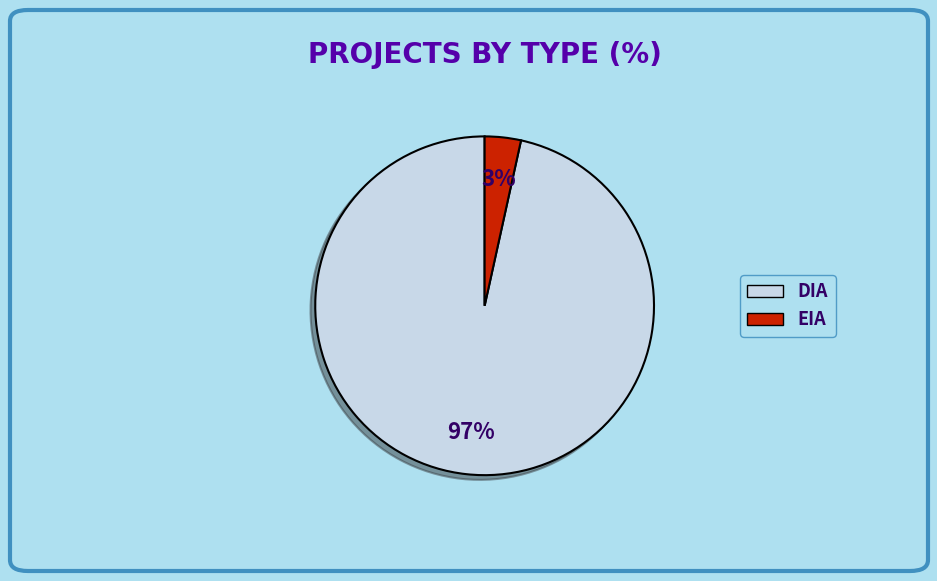

To the nearest percent, what is the average slice percentage?

50%